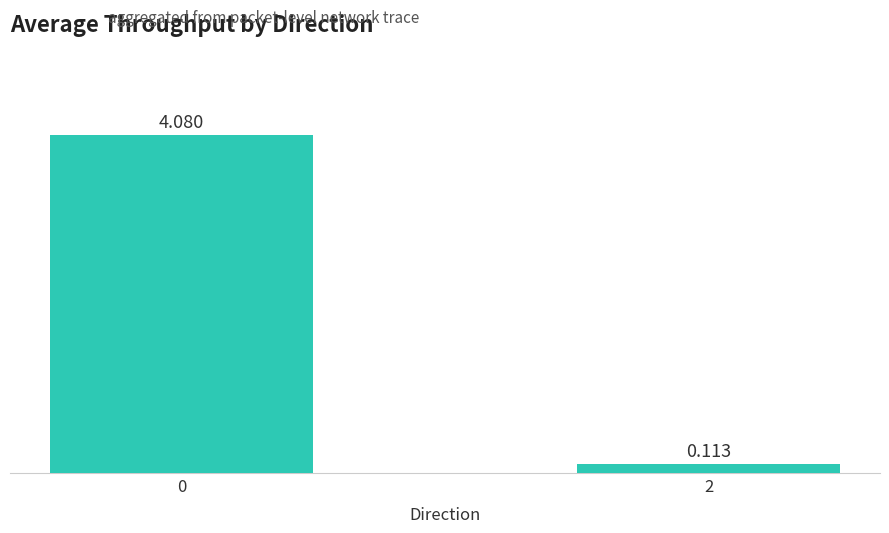

The chart shows a value of 4.1 at 0. True or false?

True